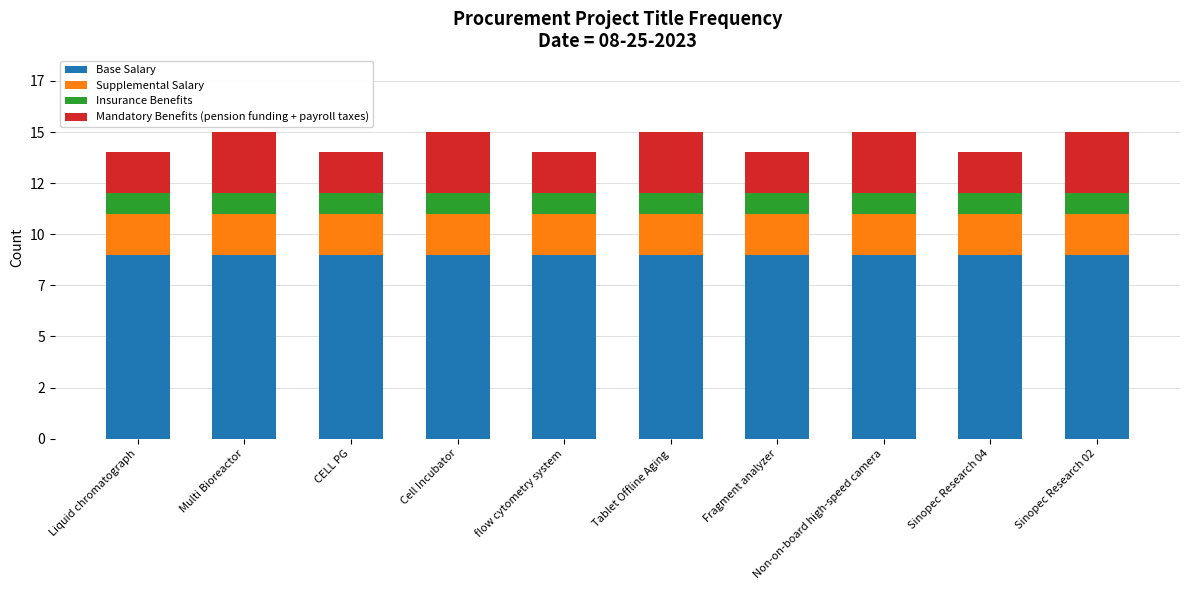

What are all the series names shown in the legend?

Base Salary, Supplemental Salary, Insurance Benefits, Mandatory Benefits (pension funding + payroll taxes)